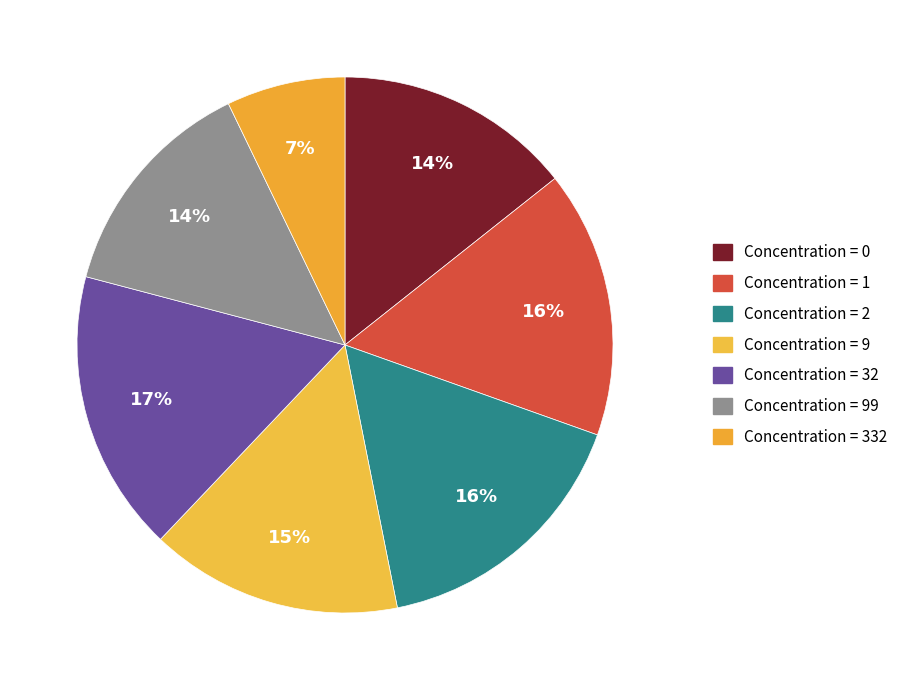

How many segments does this pie chart have?

7